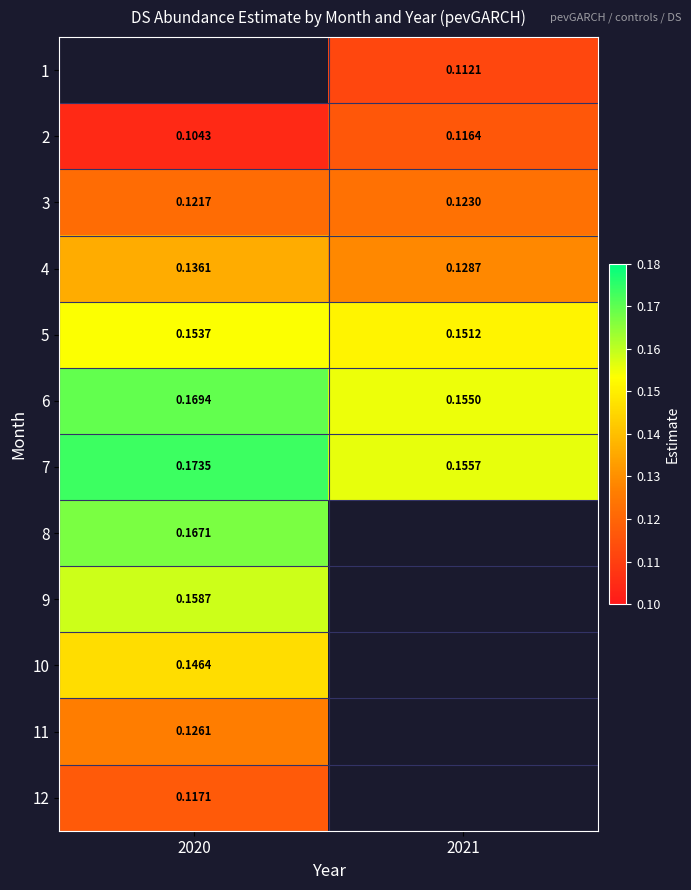

Is the value of 4 at 2021 greater than the value of 3 at 2020?

Yes